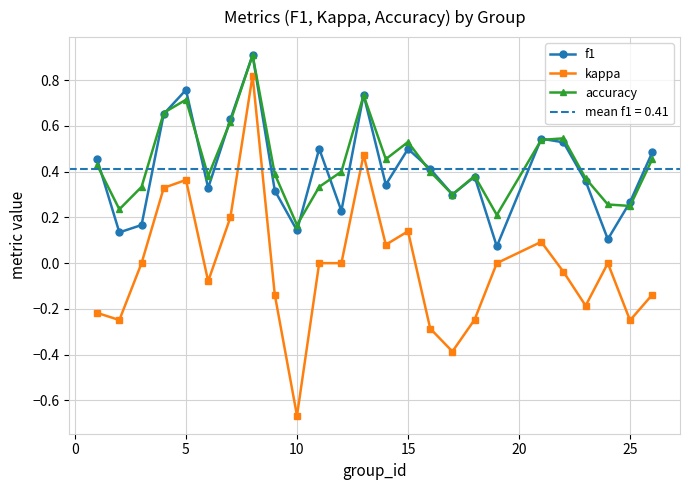

Reading left to right, extract all data points from this chart.

f1: 0.5	0.1	0.2	0.7	0.8	0.3	0.6	0.9	0.3	0.1	0.5	0.2	0.7	0.3	0.5	0.4	0.3	0.4	0.1	0.5	0.5	0.4	0.1	0.3	0.5
kappa: -0.2	-0.2	0.0	0.3	0.4	-0.1	0.2	0.8	-0.1	-0.7	0.0	0.0	0.5	0.1	0.1	-0.3	-0.4	-0.2	0.0	0.1	-0.0	-0.2	0.0	-0.2	-0.1
accuracy: 0.4	0.2	0.3	0.7	0.7	0.4	0.6	0.9	0.4	0.2	0.3	0.4	0.7	0.5	0.5	0.4	0.3	0.4	0.2	0.5	0.5	0.4	0.3	0.2	0.5